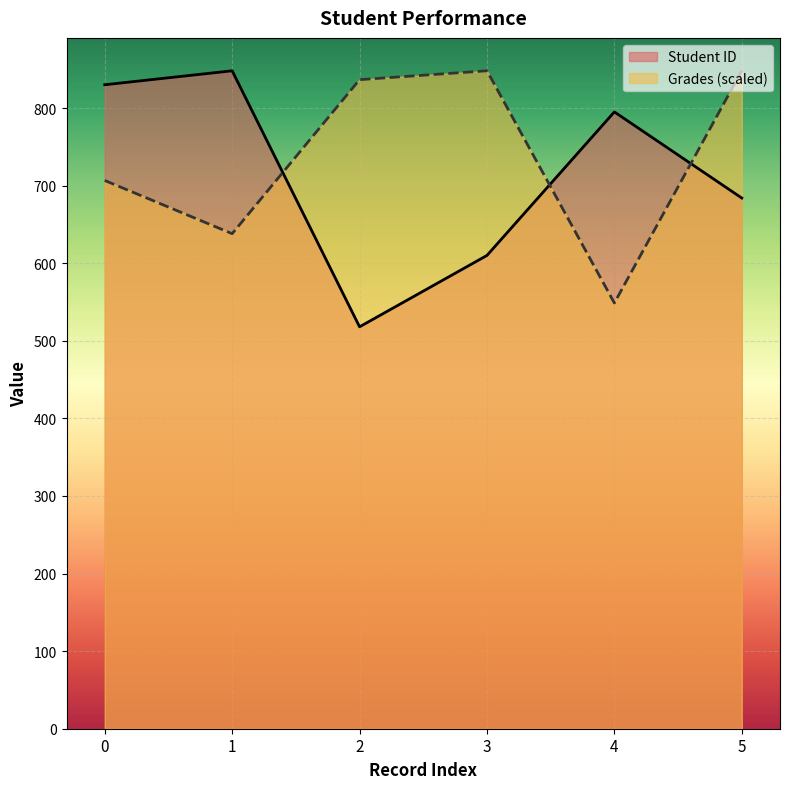

At which label is Student ID closest to 683?

5